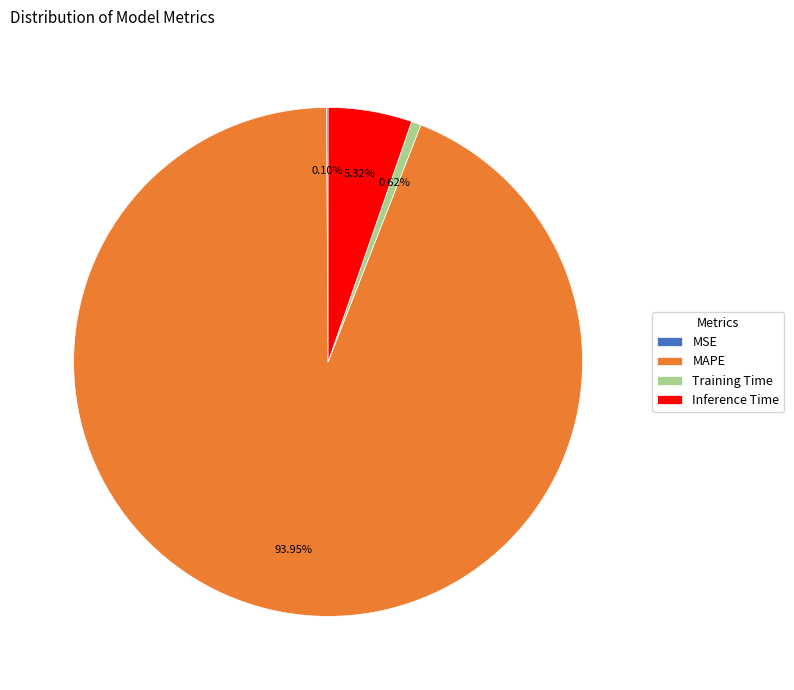

The Training Time slice represents 11% of the pie. True or false?

False